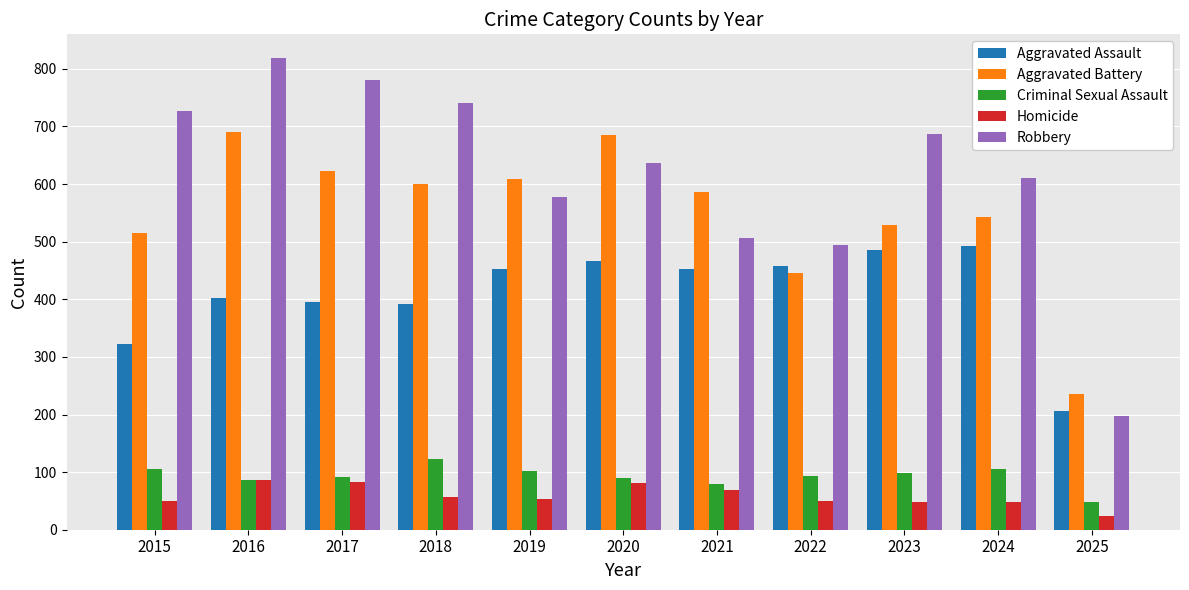

Is the value of Aggravated Battery at 2019 greater than the value of Criminal Sexual Assault at 2021?

Yes